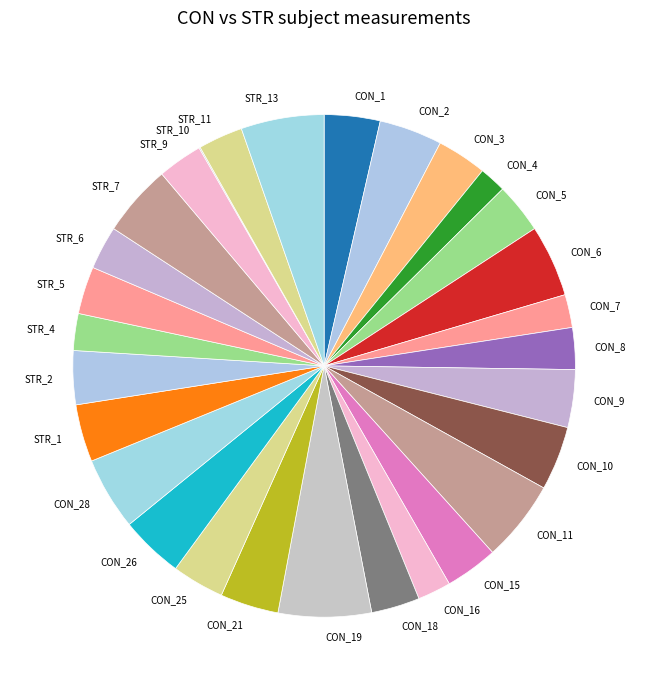

Is the sum of STR_7 and STR_6 greater than half?

No